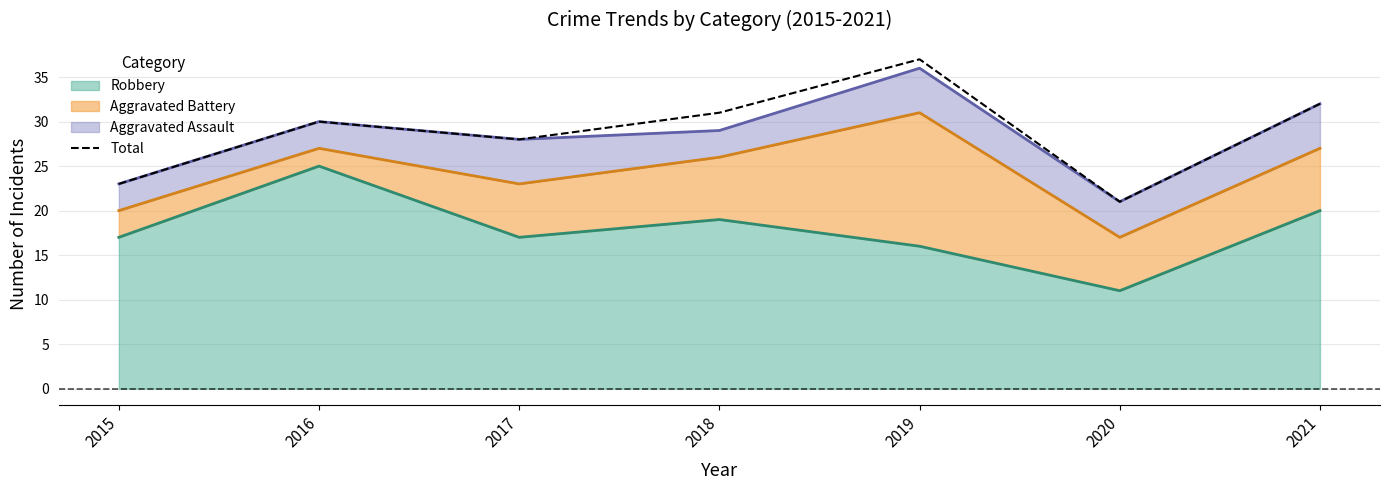

What is the change in value from 2015 to 2019?

+14